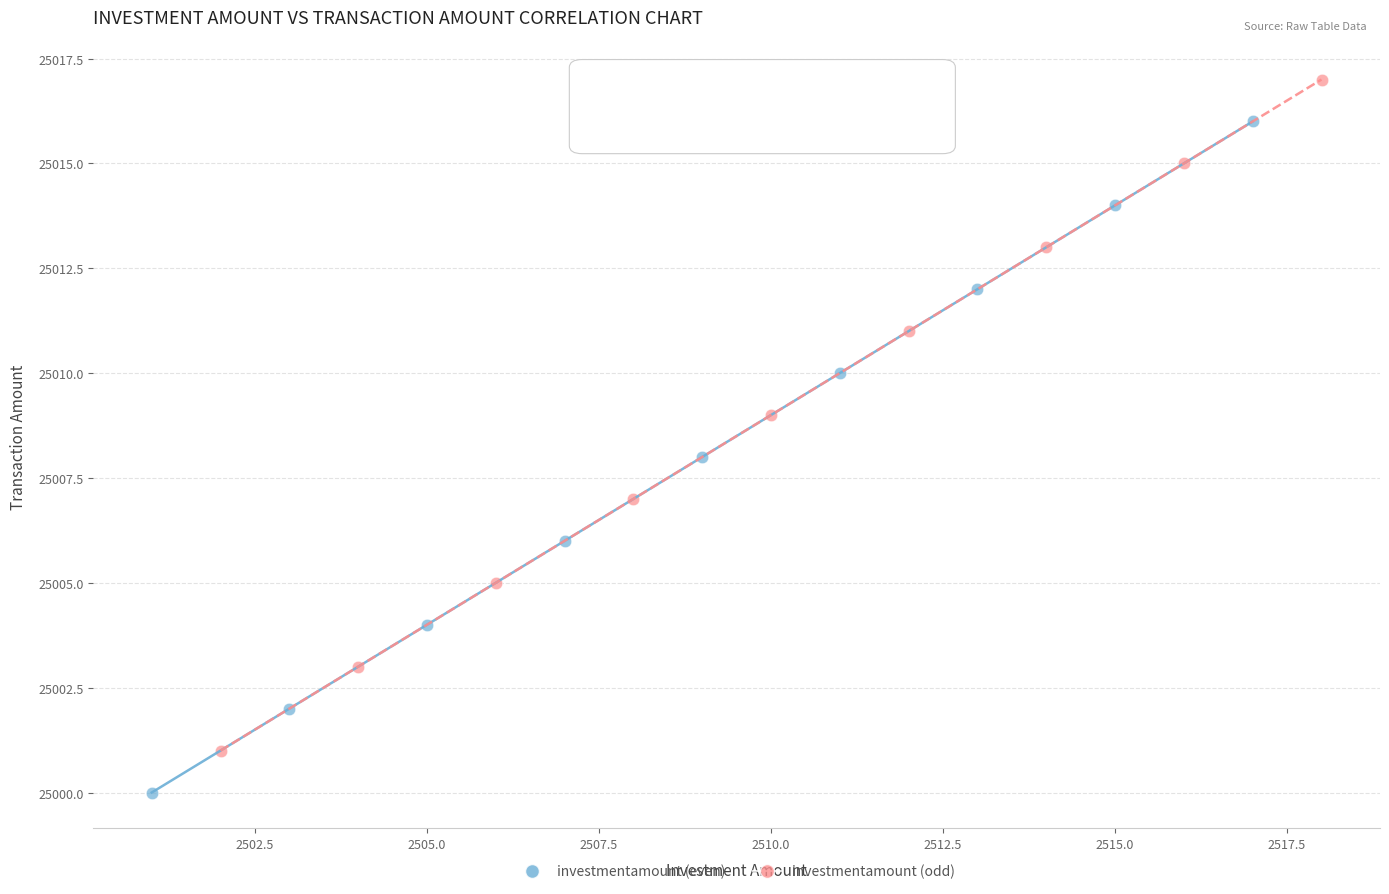

Which series contains the highest Y value?

investmentamount (odd)